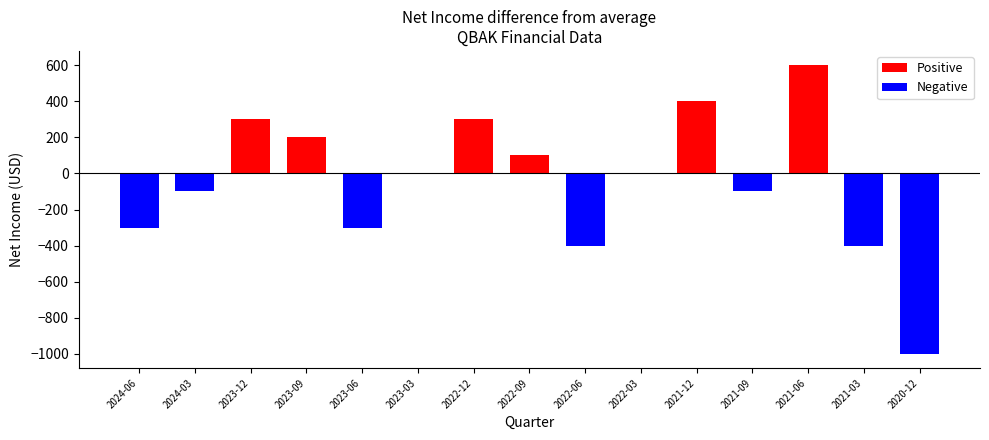

Which has a higher value, 2021-12 or 2024-03?

2021-12